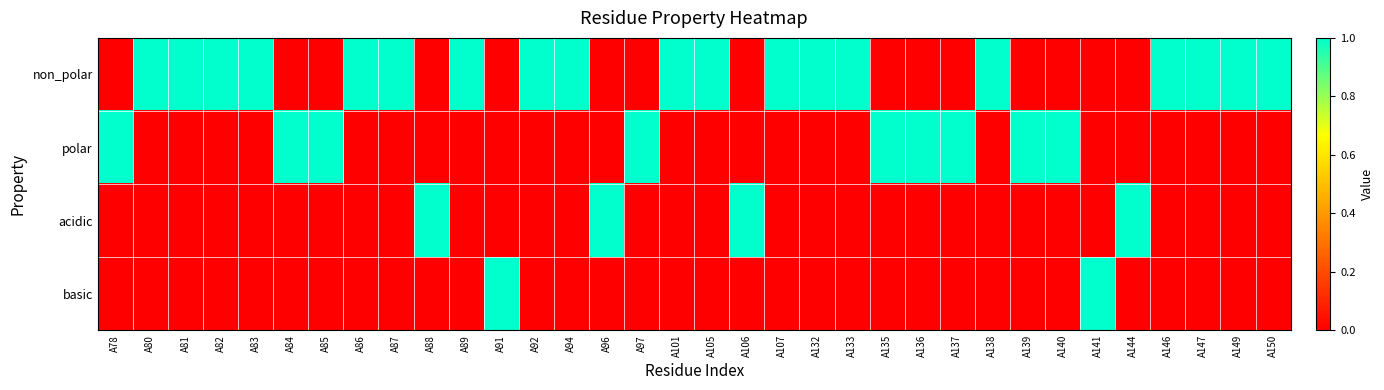

Reading left to right, transcribe all the data shown in this chart.

non_polar: A78=0	A80=1	A81=1	A82=1	A83=1	A84=0	A85=0	A86=1	A87=1	A88=0	A89=1	A91=0	A92=1	A94=1	A96=0	A97=0	A101=1	A105=1	A106=0	A107=1	A132=1	A133=1	A135=0	A136=0	A137=0	A138=1	A139=0	A140=0	A141=0	A144=0	A146=1	A147=1	A149=1	A150=1
polar: A78=1	A80=0	A81=0	A82=0	A83=0	A84=1	A85=1	A86=0	A87=0	A88=0	A89=0	A91=0	A92=0	A94=0	A96=0	A97=1	A101=0	A105=0	A106=0	A107=0	A132=0	A133=0	A135=1	A136=1	A137=1	A138=0	A139=1	A140=1	A141=0	A144=0	A146=0	A147=0	A149=0	A150=0
acidic: A78=0	A80=0	A81=0	A82=0	A83=0	A84=0	A85=0	A86=0	A87=0	A88=1	A89=0	A91=0	A92=0	A94=0	A96=1	A97=0	A101=0	A105=0	A106=1	A107=0	A132=0	A133=0	A135=0	A136=0	A137=0	A138=0	A139=0	A140=0	A141=0	A144=1	A146=0	A147=0	A149=0	A150=0
basic: A78=0	A80=0	A81=0	A82=0	A83=0	A84=0	A85=0	A86=0	A87=0	A88=0	A89=0	A91=1	A92=0	A94=0	A96=0	A97=0	A101=0	A105=0	A106=0	A107=0	A132=0	A133=0	A135=0	A136=0	A137=0	A138=0	A139=0	A140=0	A141=1	A144=0	A146=0	A147=0	A149=0	A150=0